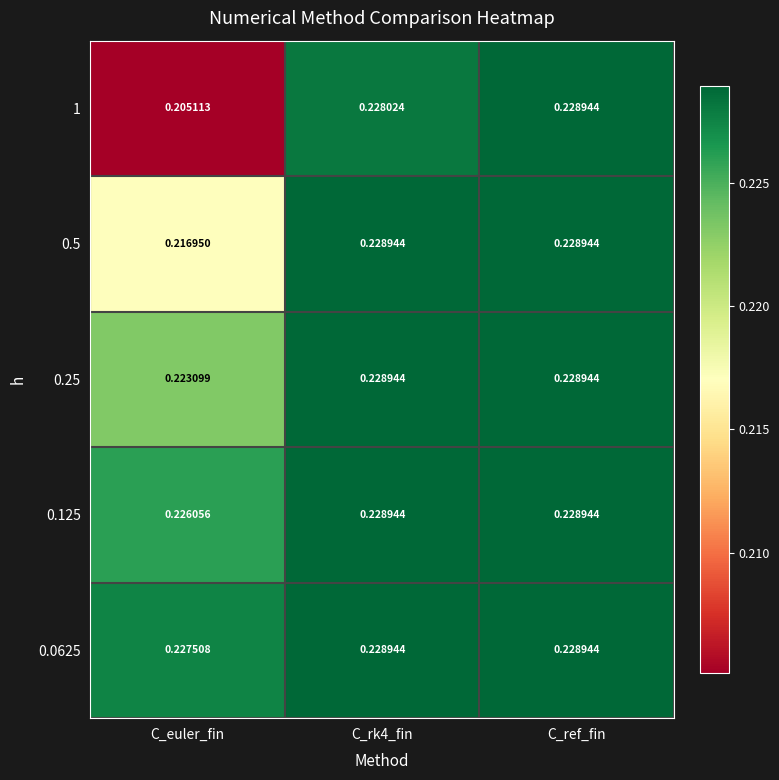

At which label does 1 reach its peak?

C_ref_fin